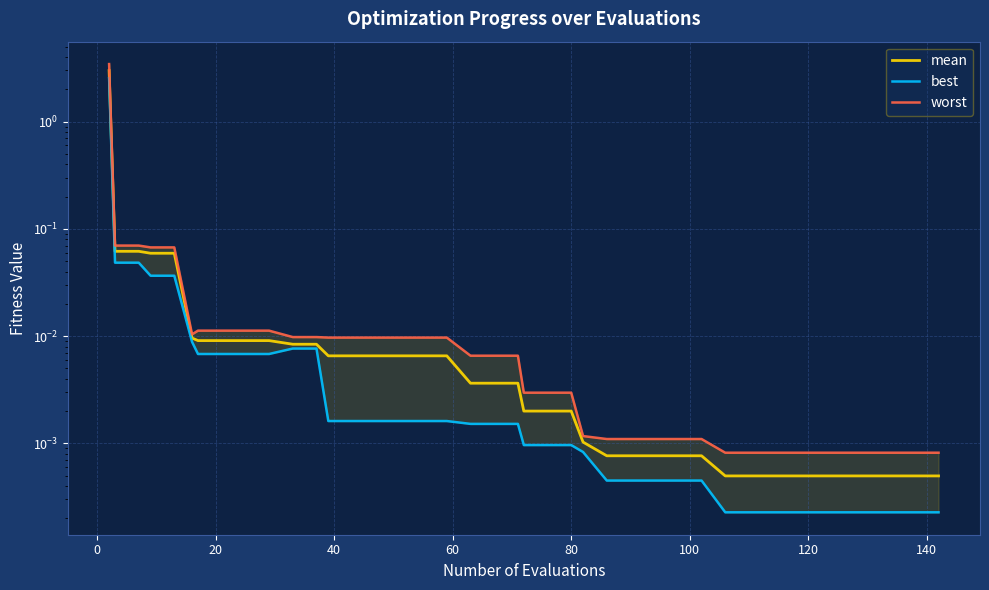

Reading left to right, transcribe all the data shown in this chart.

mean: 3.0	0.1	0.1	0.1	0.1	0.0	0.0	0.0	0.0	0.0	0.0	0.0	0.0	0.0	0.0	0.0	0.0	0.0	0.0	0.0	0.0	0.0	0.0	0.0	0.0	0.0	0.0	0.0	0.0	0.0	0.0	0.0	0.0	0.0	0.0	0.0	0.0	0.0	0.0	0.0
best: 2.5	0.0	0.0	0.0	0.0	0.0	0.0	0.0	0.0	0.0	0.0	0.0	0.0	0.0	0.0	0.0	0.0	0.0	0.0	0.0	0.0	0.0	0.0	0.0	0.0	0.0	0.0	0.0	0.0	0.0	0.0	0.0	0.0	0.0	0.0	0.0	0.0	0.0	0.0	0.0
worst: 3.4	0.1	0.1	0.1	0.1	0.0	0.0	0.0	0.0	0.0	0.0	0.0	0.0	0.0	0.0	0.0	0.0	0.0	0.0	0.0	0.0	0.0	0.0	0.0	0.0	0.0	0.0	0.0	0.0	0.0	0.0	0.0	0.0	0.0	0.0	0.0	0.0	0.0	0.0	0.0